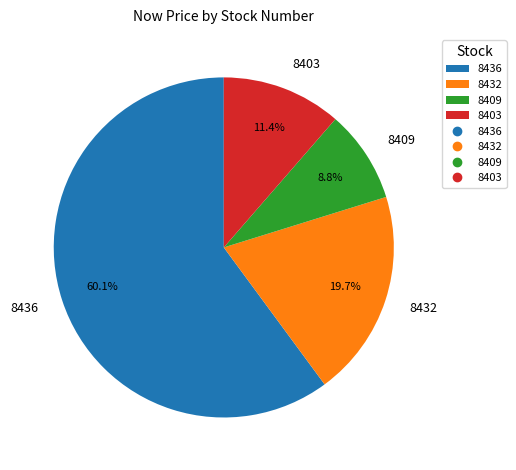

To the nearest percent, what is the combined percentage of 8432 and 8436?

80%